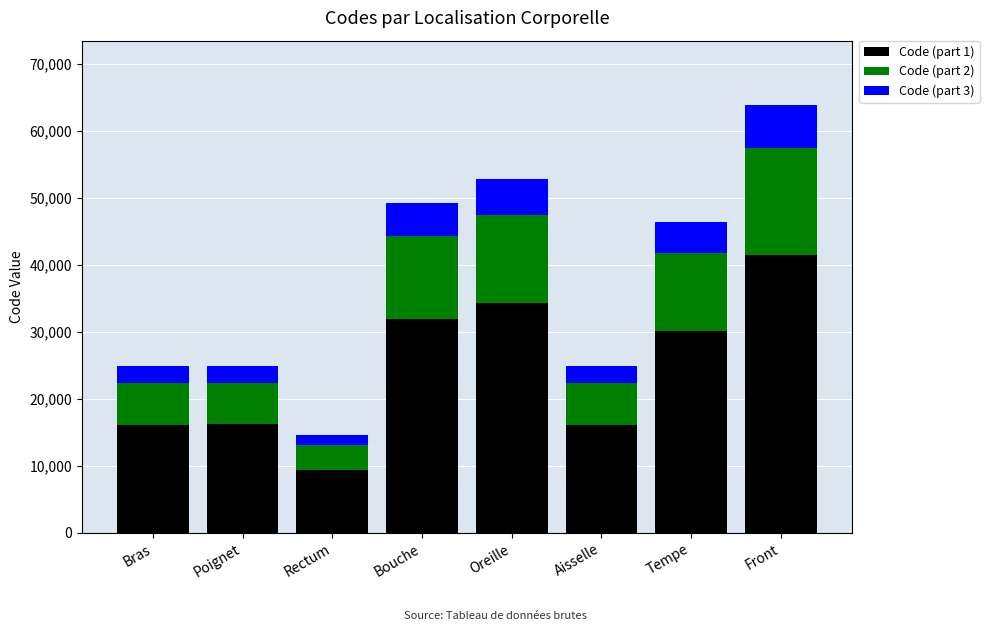

What is the total value across all series at Tempe?

46450.0